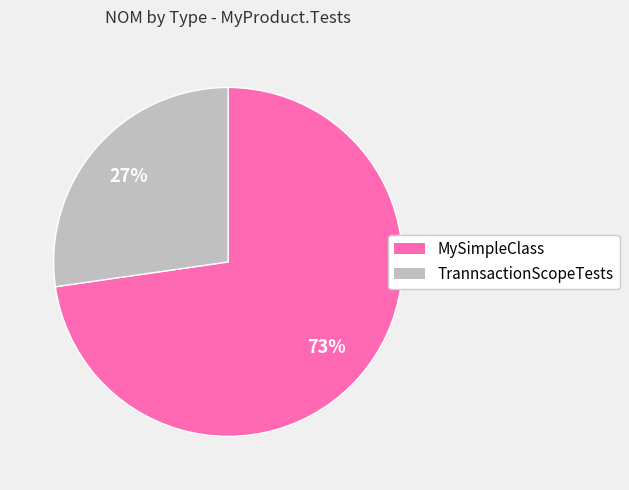

How many slices are in this pie chart?

2